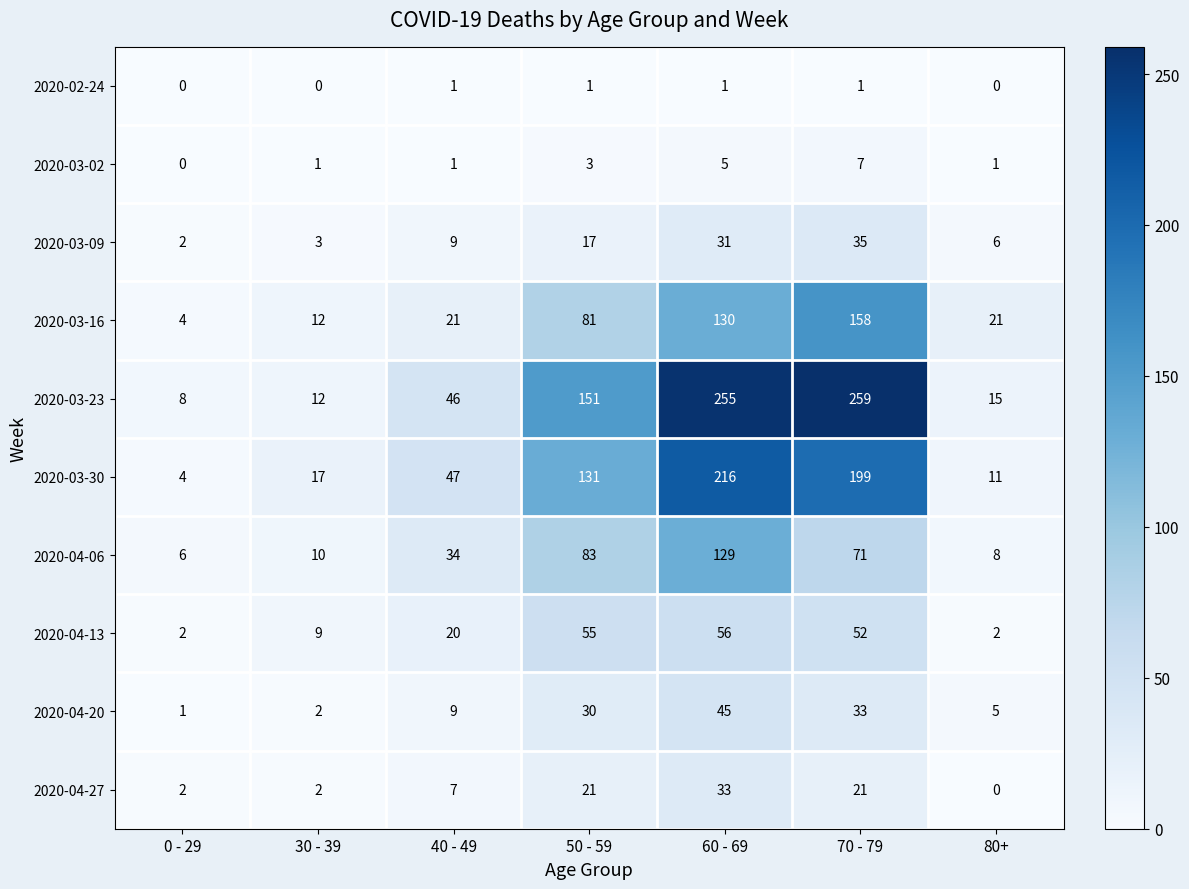

What is the greatest value displayed?

259